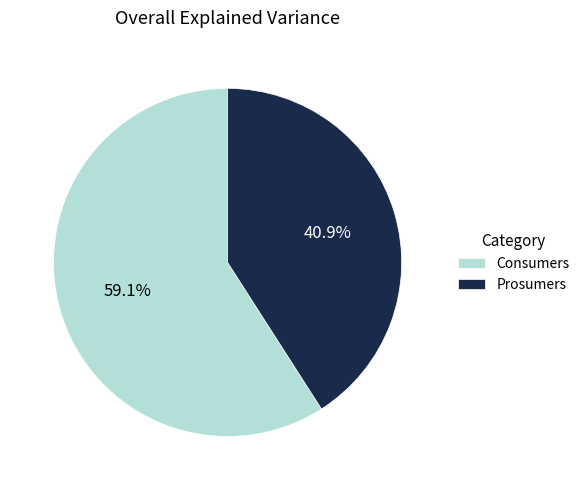

Which category accounts for the majority?

Consumers